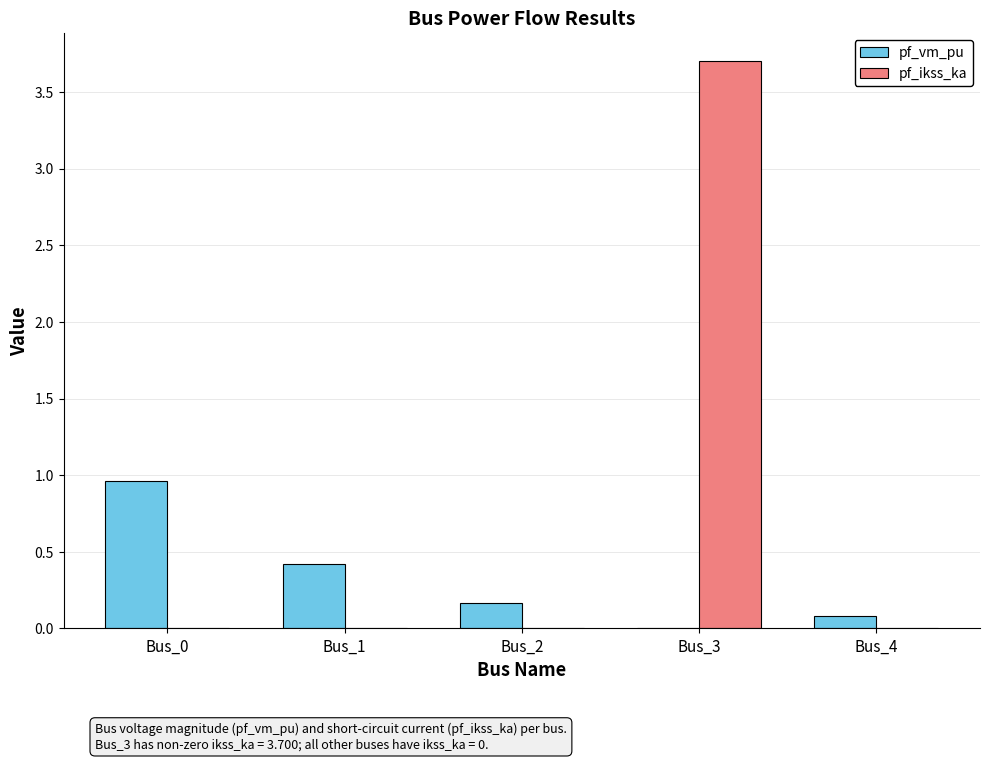

What are all the series names shown in the legend?

pf_vm_pu, pf_ikss_ka